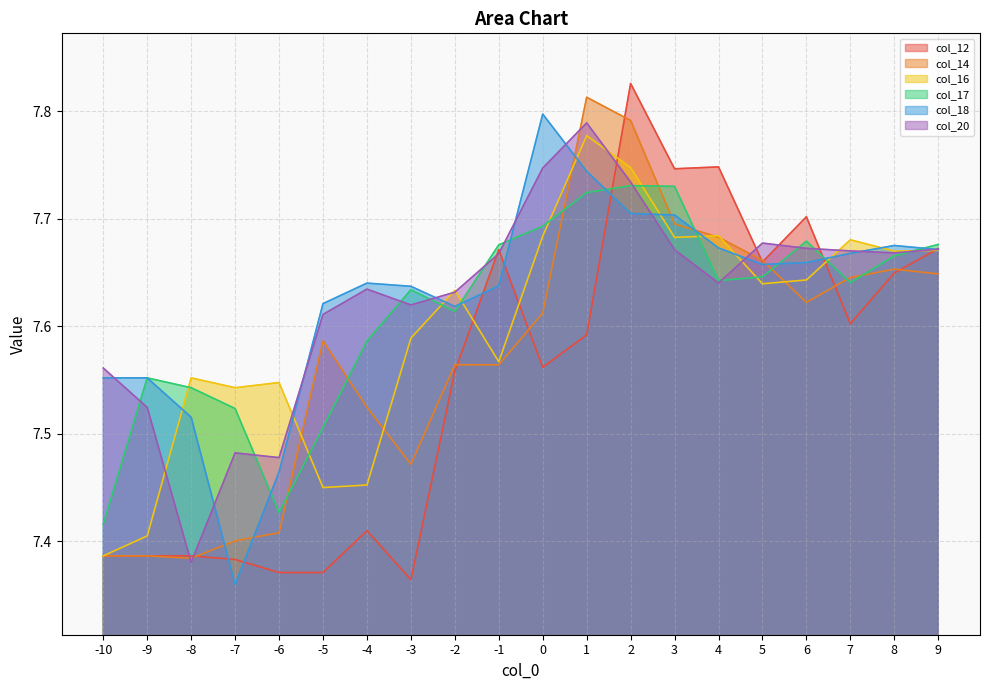

At which category does col_18 reach its first local valley?

-7